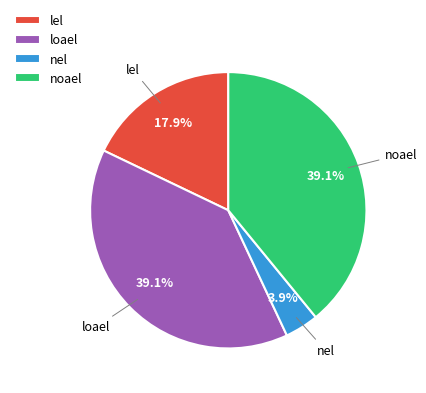

Which slice is the smallest?

nel